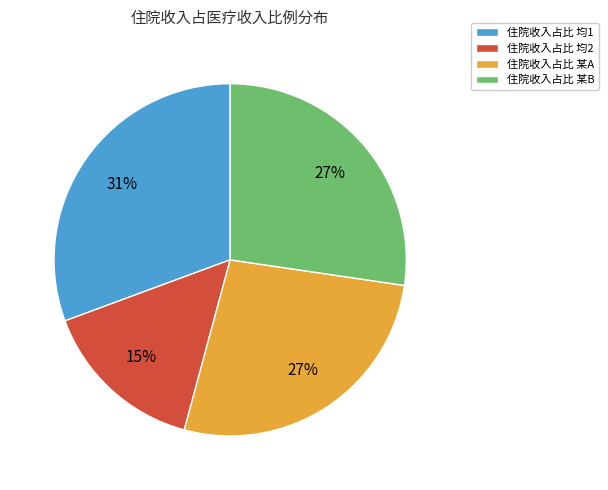

True or false: 住院收入占比 某A accounts for 33% of the total.

False